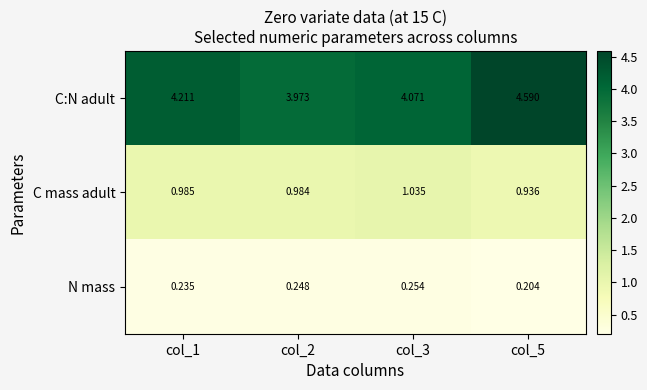

Which series changed the most between col_1 and col_2?

C:N adult